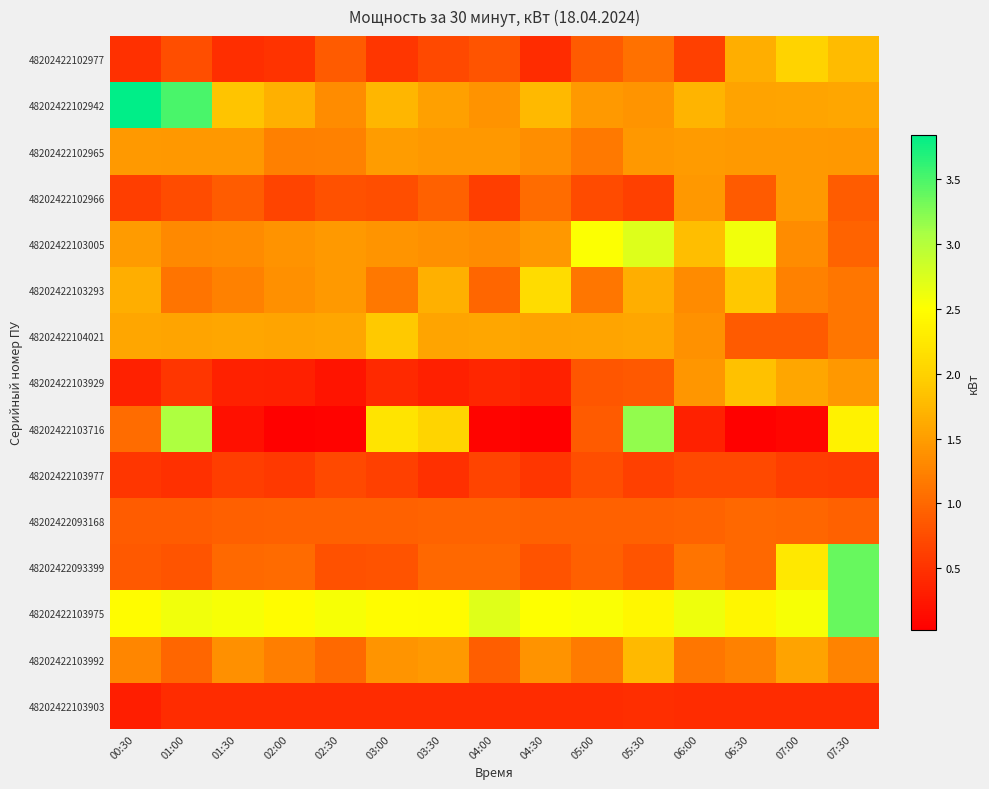

Between 00:30 and 05:30, which series saw the biggest shift?

48202422102942